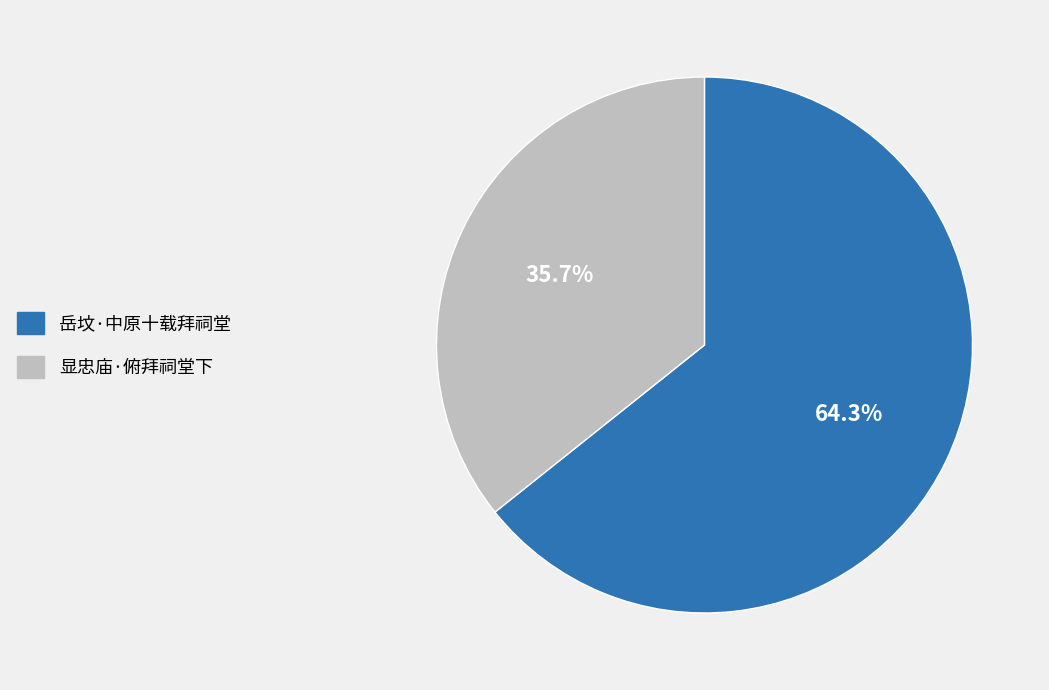

What percentage is the 岳坟·中原十载拜祠堂 slice, to the nearest percent?

64%